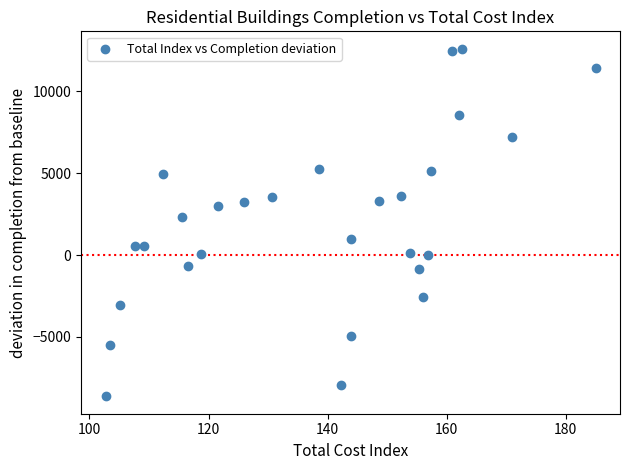

What Y value in the scatter plot is closest to 1987?

2306